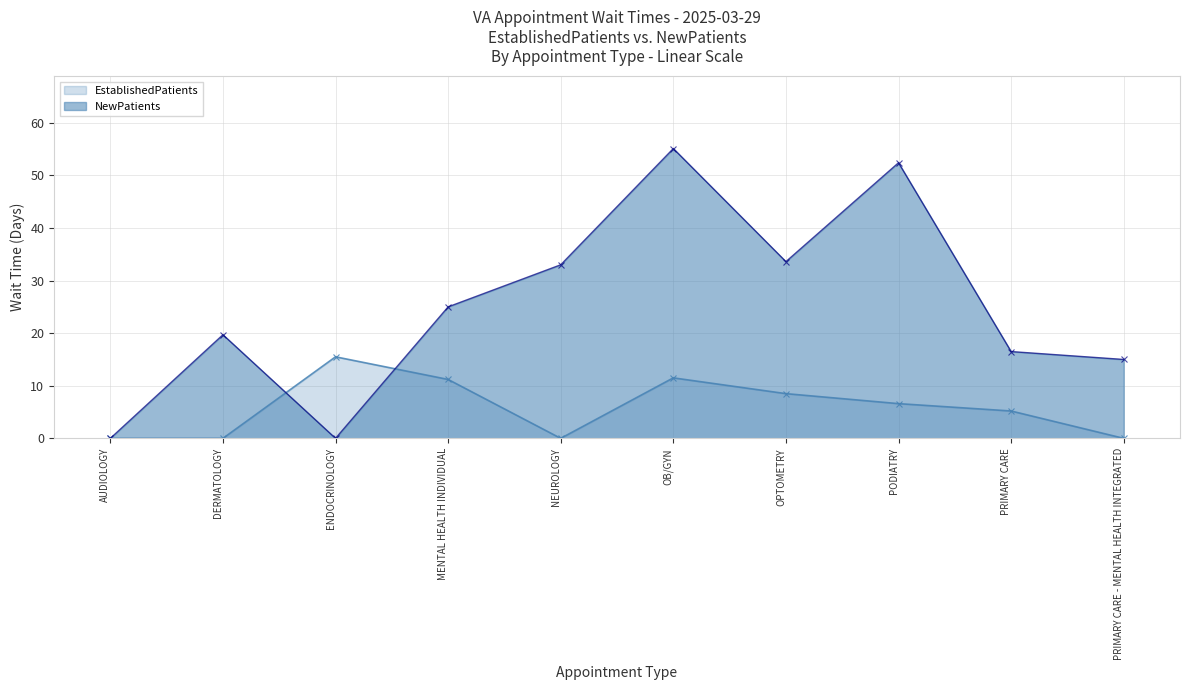

What is the spread (max minus min) of values at DERMATOLOGY?

19.7